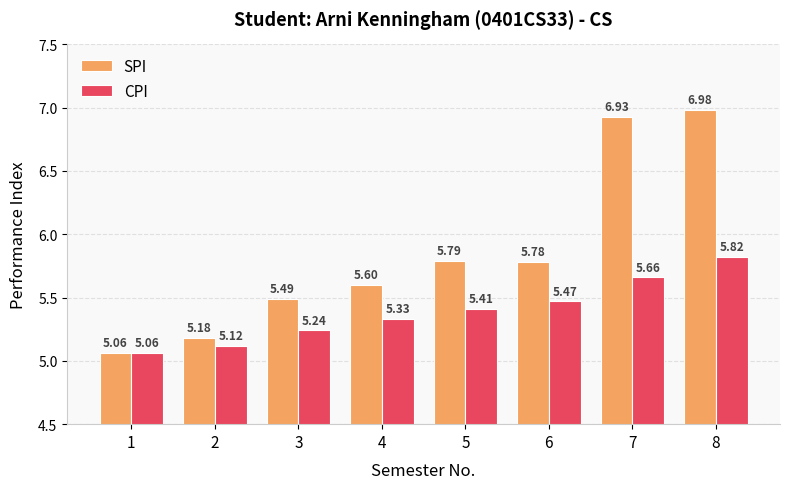

How many series are shown in this chart?

2